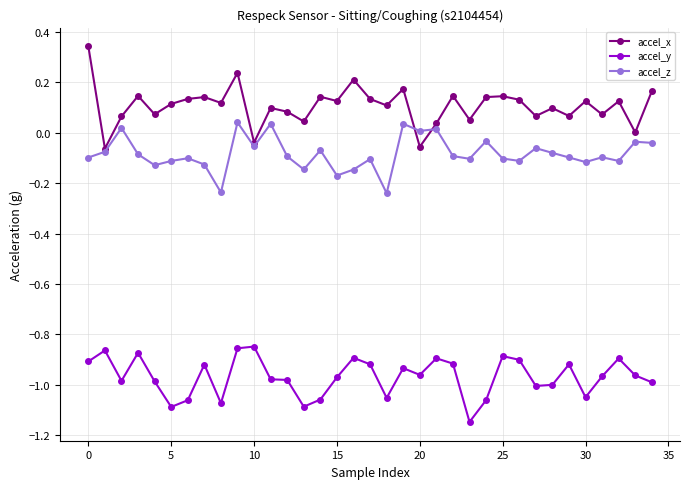

True or false: accel_y has more than 1 interior local peaks.

True